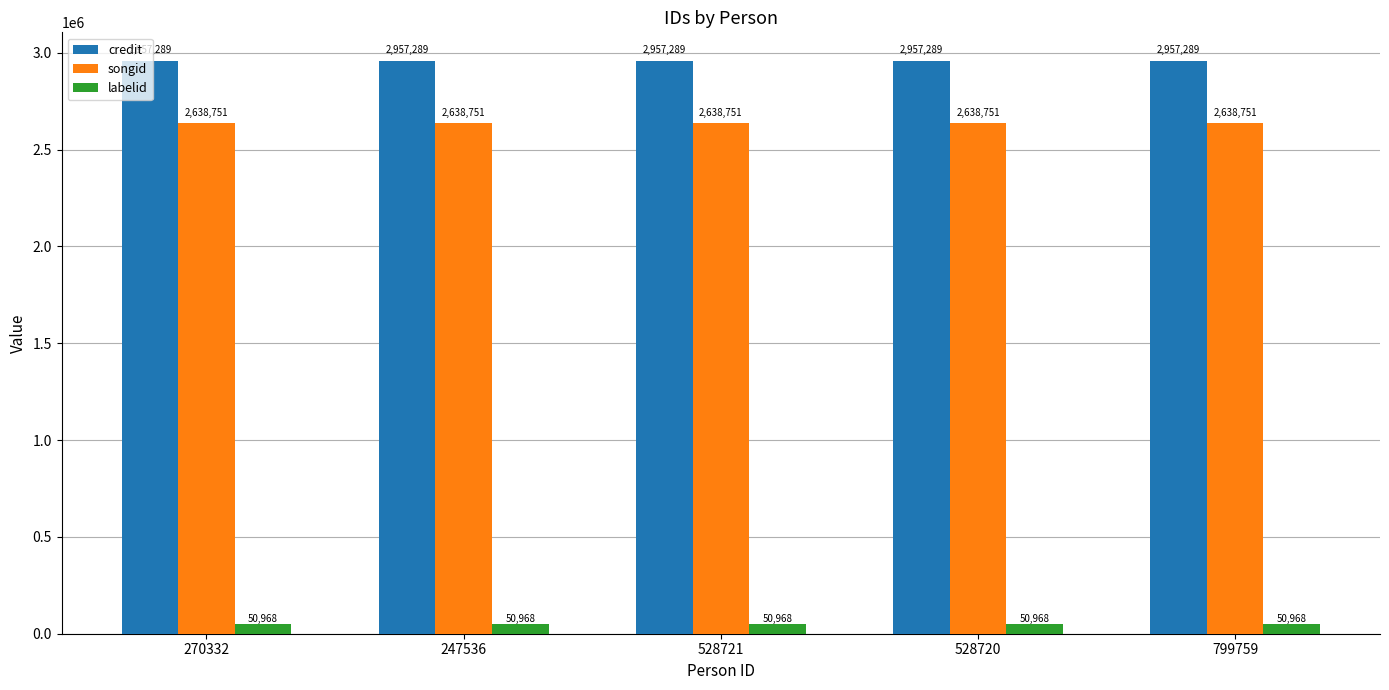

Read the labelid value at 799759.

50968